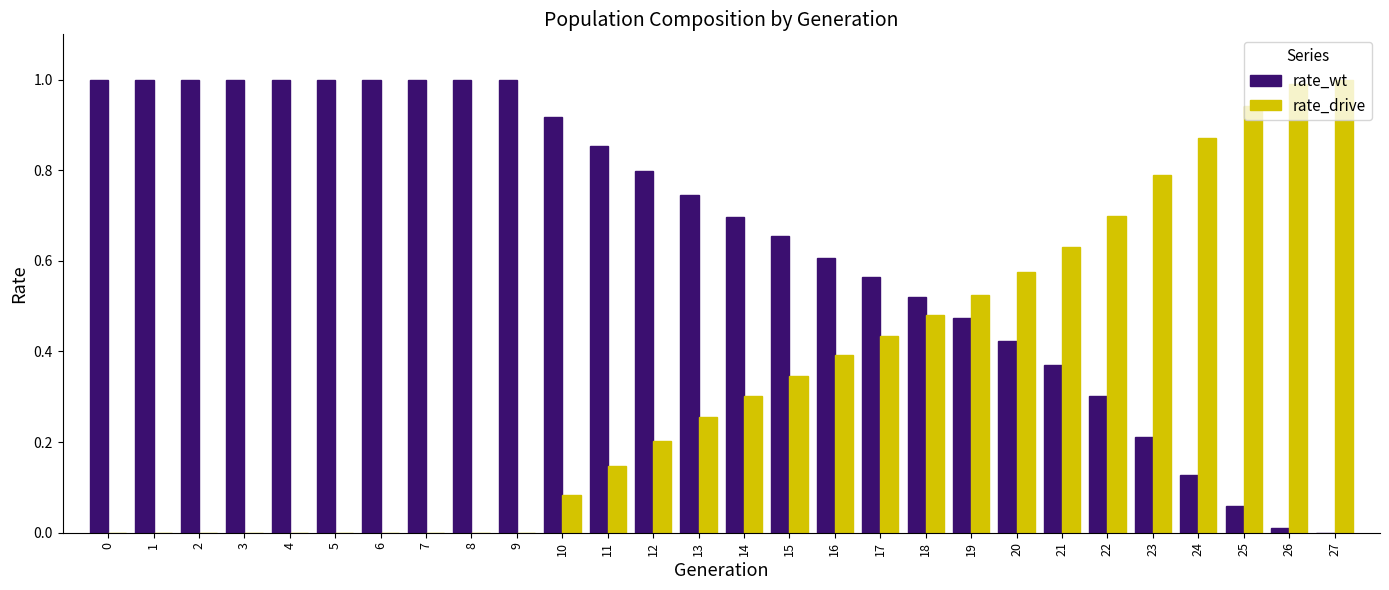

The value of rate_wt at 22 is 0.3. True or false?

True